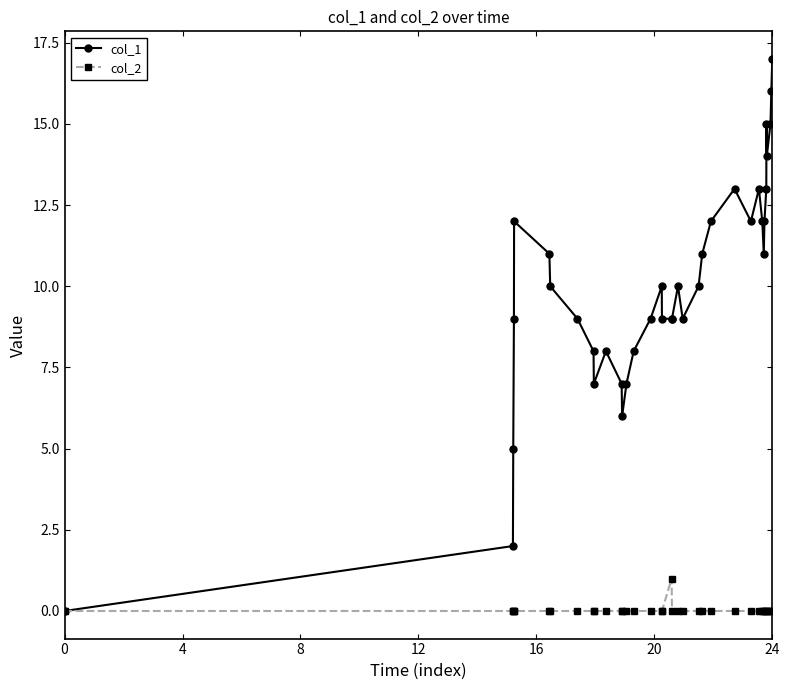

Which series has the widest spread of values?

col_1